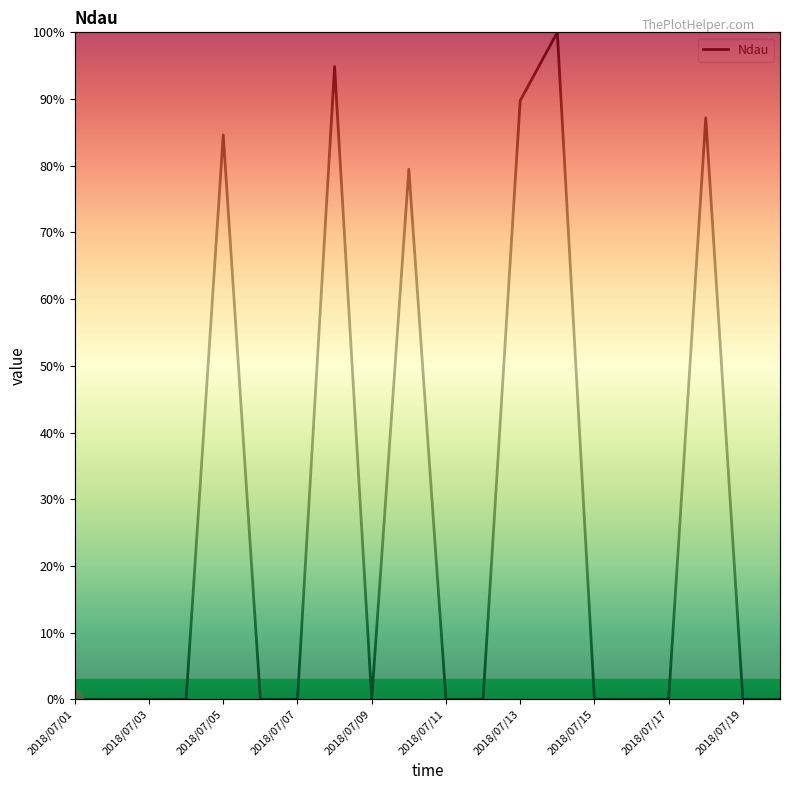

How many positive values are there?

6